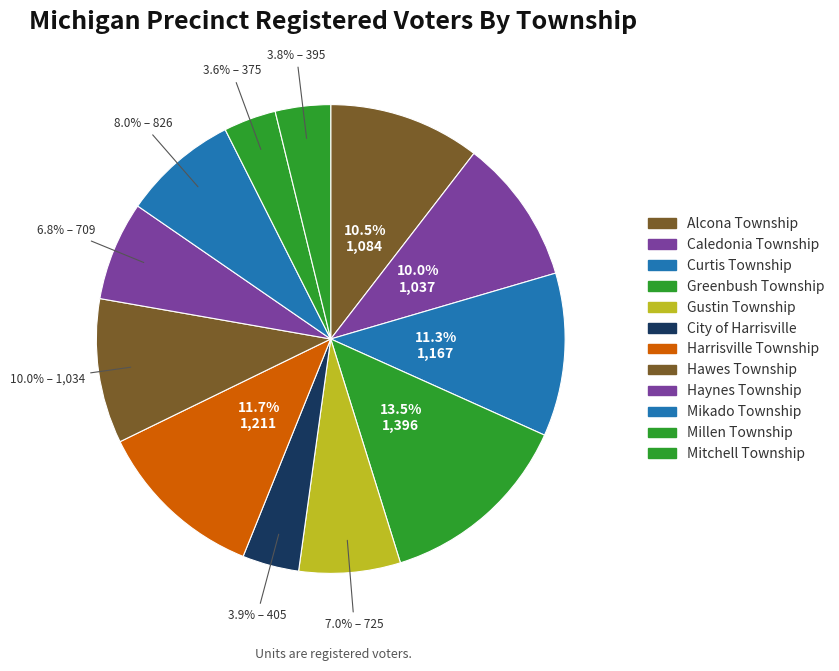

Count the number of slices in the pie.

12